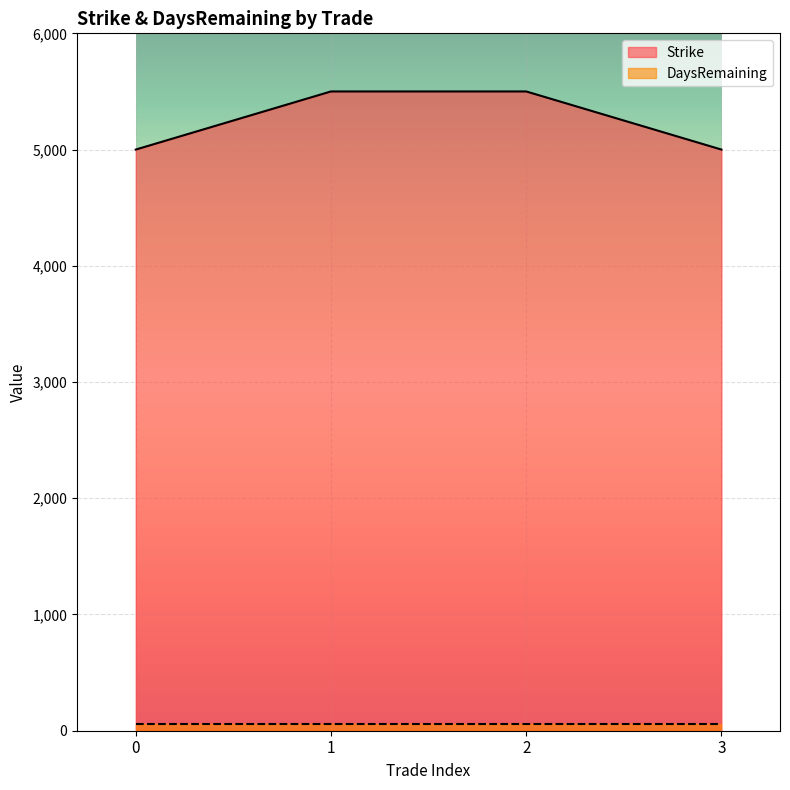

How many data points does each series have?

4